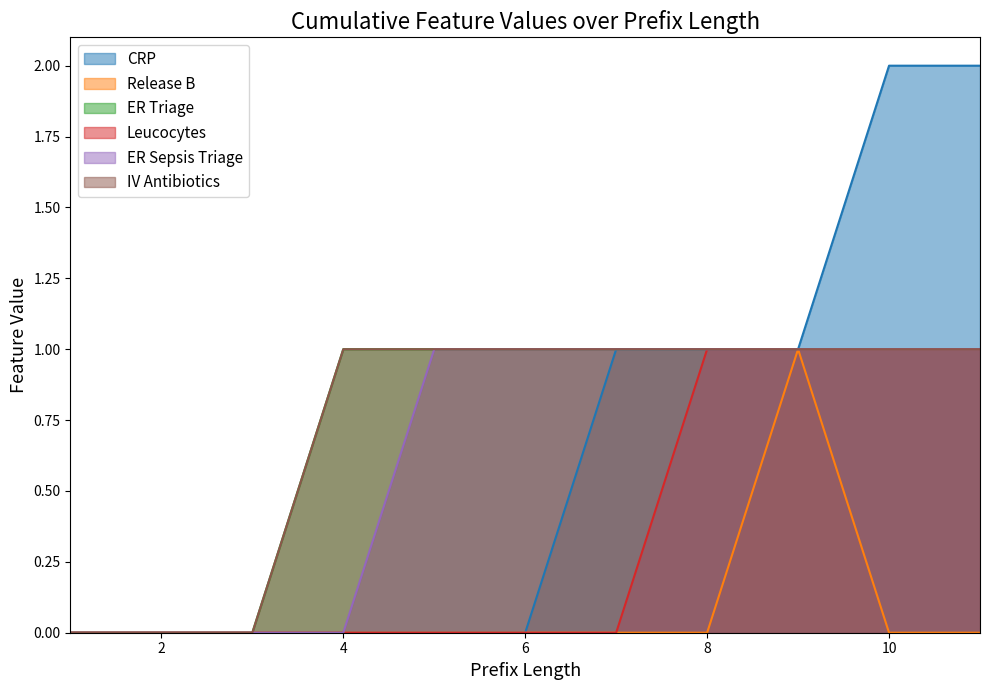

What are all the series names shown in the legend?

CRP, Release B, ER Triage, Leucocytes, ER Sepsis Triage, IV Antibiotics